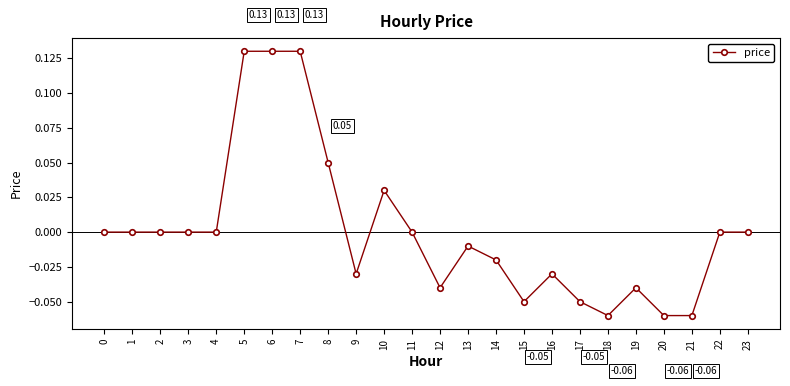

Between 15 and 14, which is larger?

14